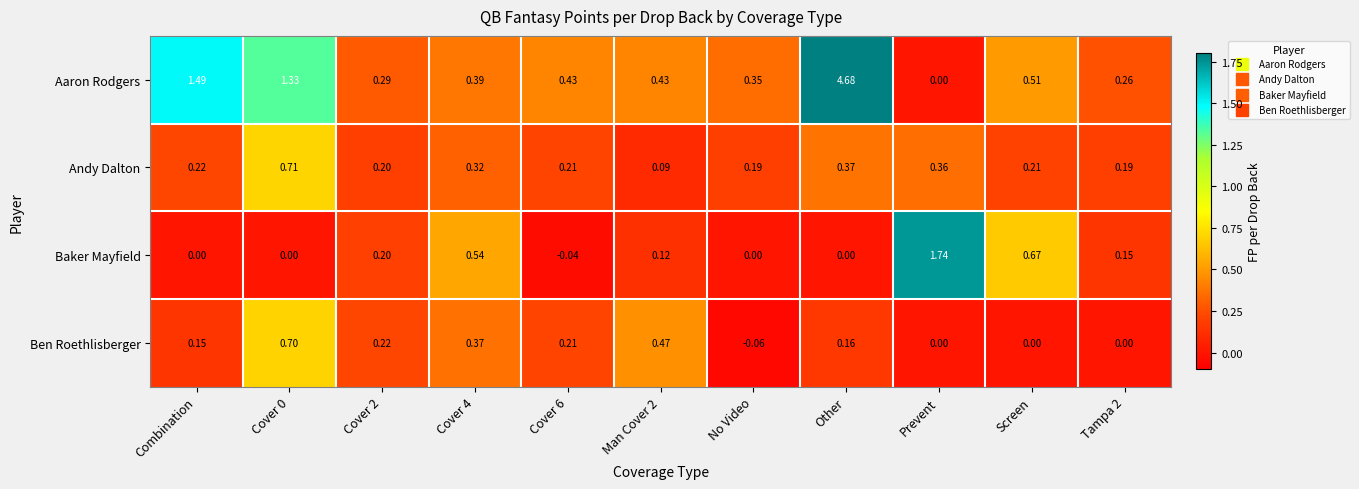

At which category is the sum across all series the highest?

Other